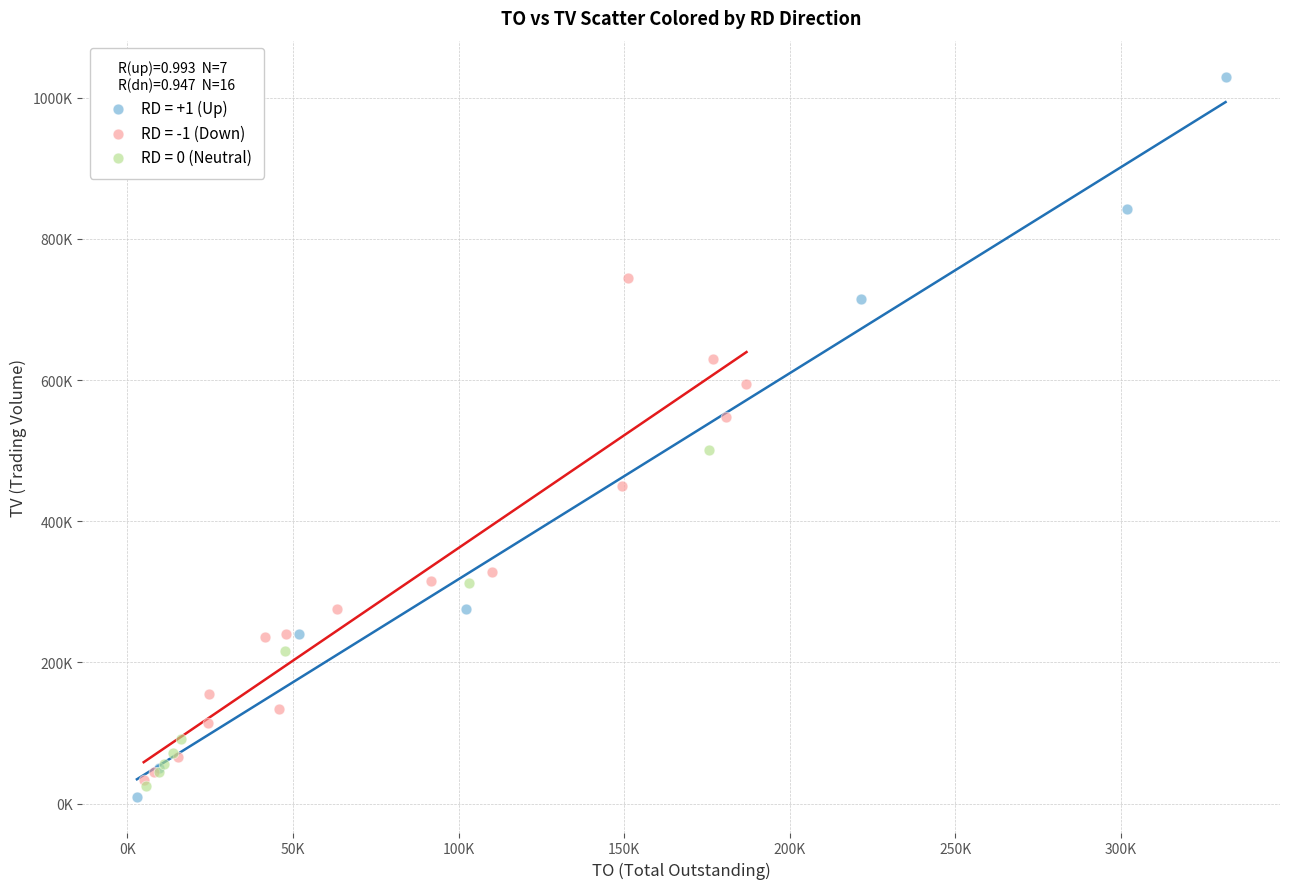

Which series contains the highest Y value?

RD = +1 (Up)